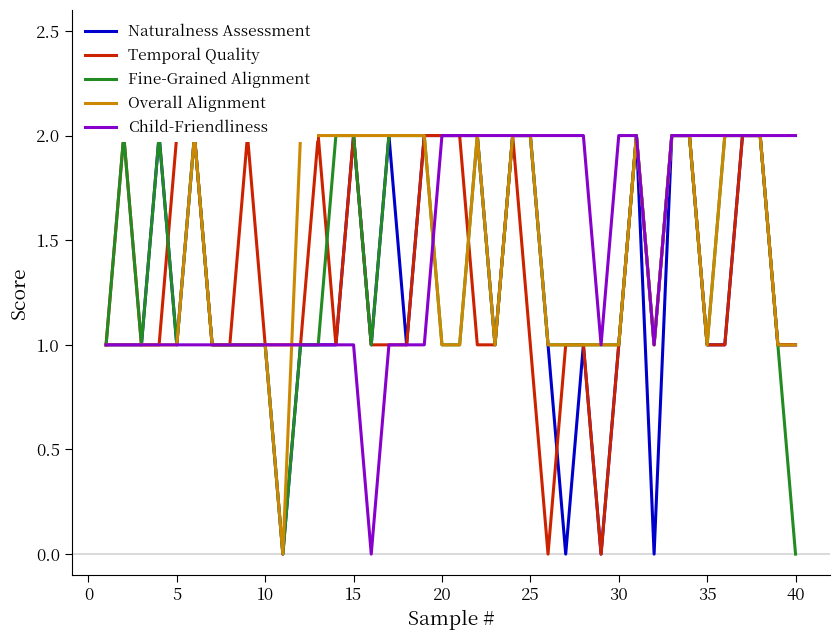

How many lines are shown in the chart?

5